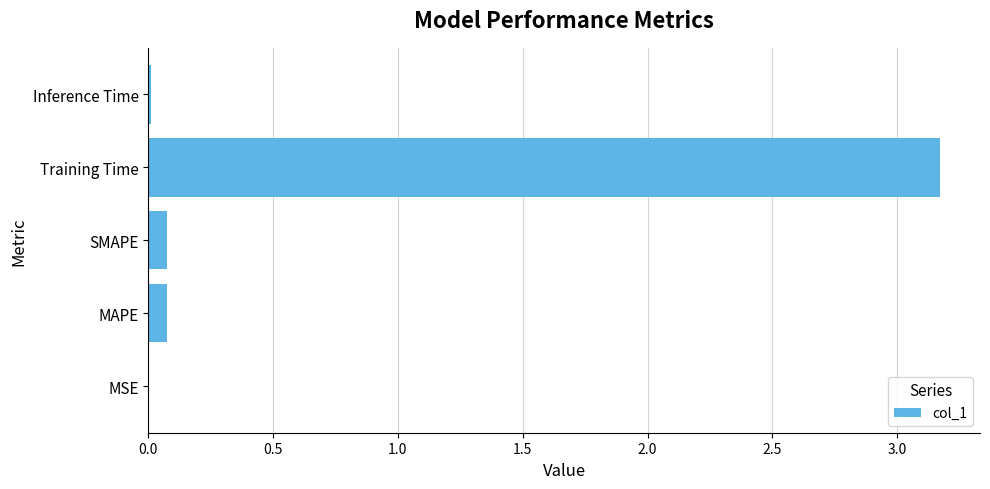

True or false: the data shows 3.2 at Training Time.

True